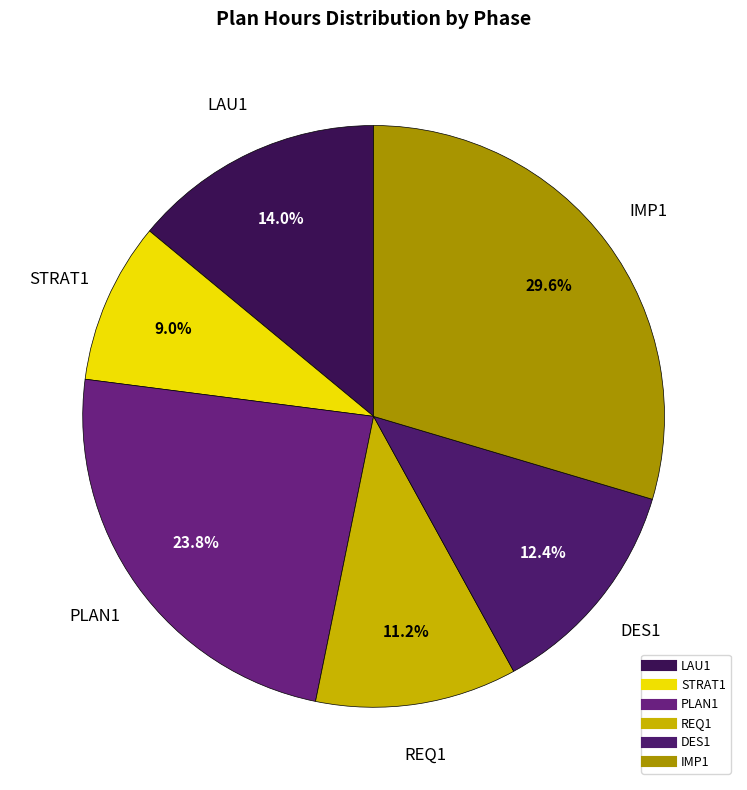

Which has a higher value, PLAN1 or DES1?

PLAN1